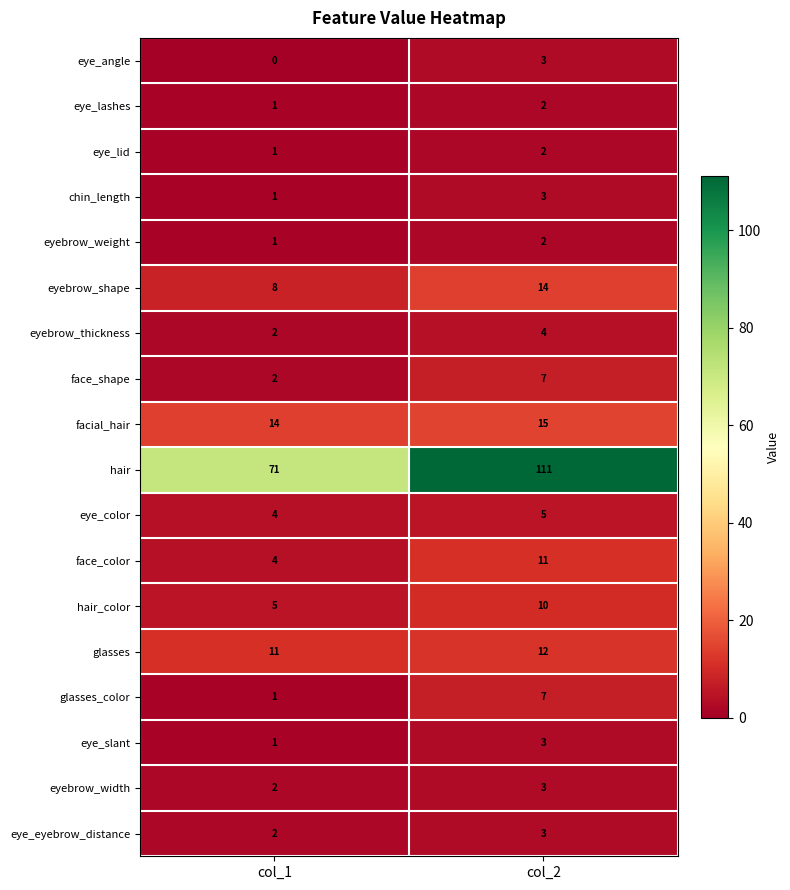

What is the sum of the facial_hair values at col_2 and col_1?

29